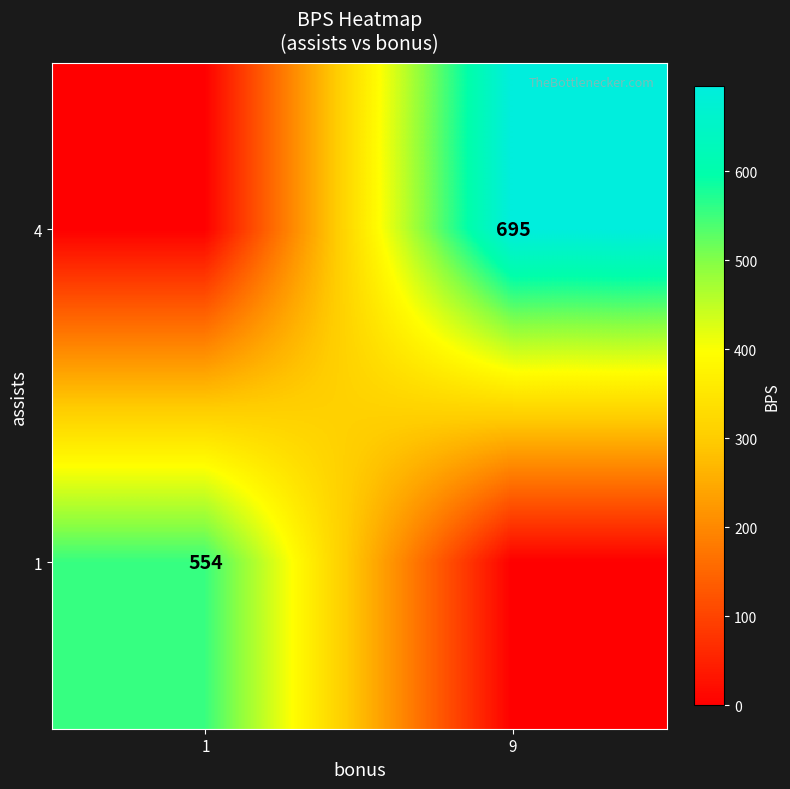

Count the number of categories in the chart.

2